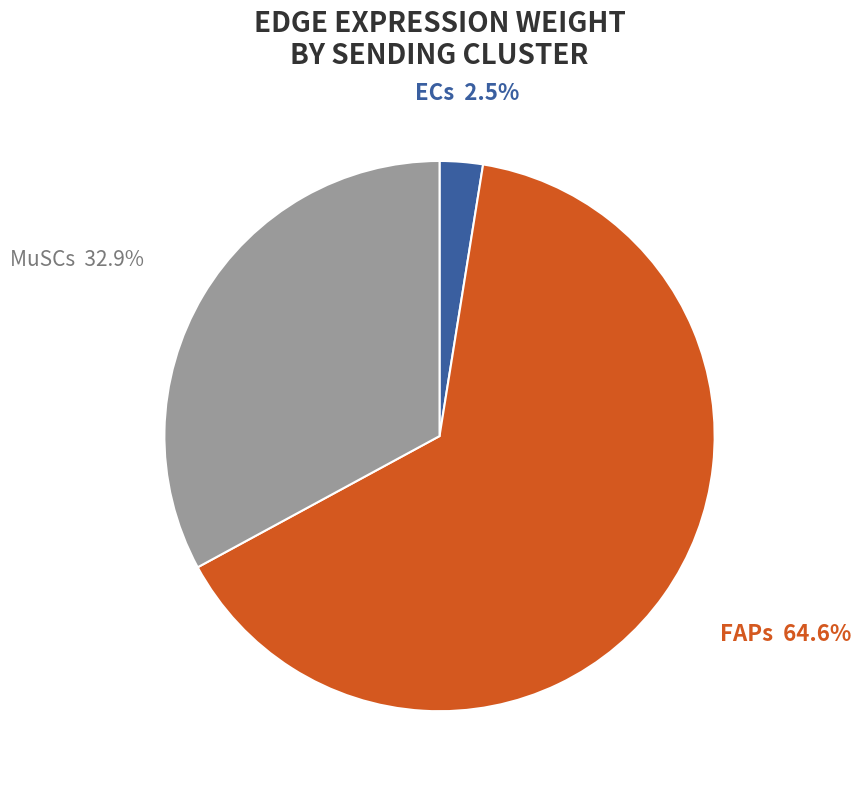

What is the smallest slice in the pie chart?

ECs